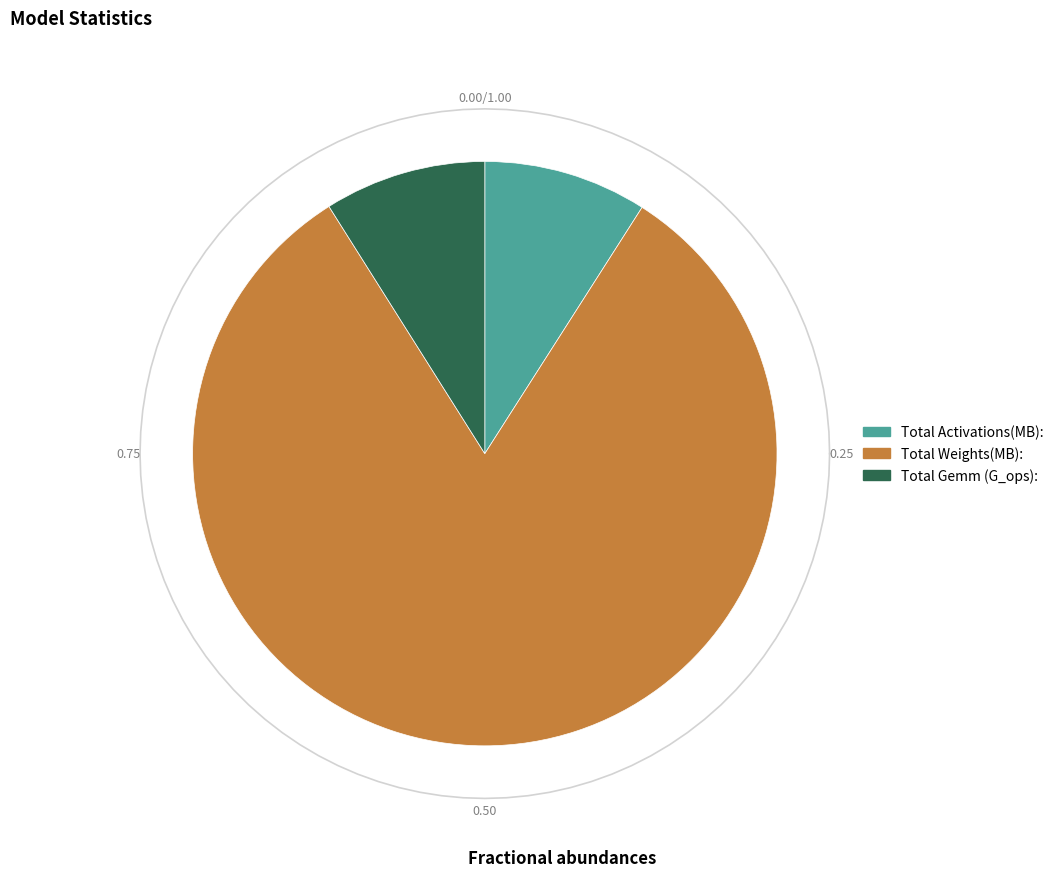

Is it true that Total Weights(MB): is 82% of the pie?

True